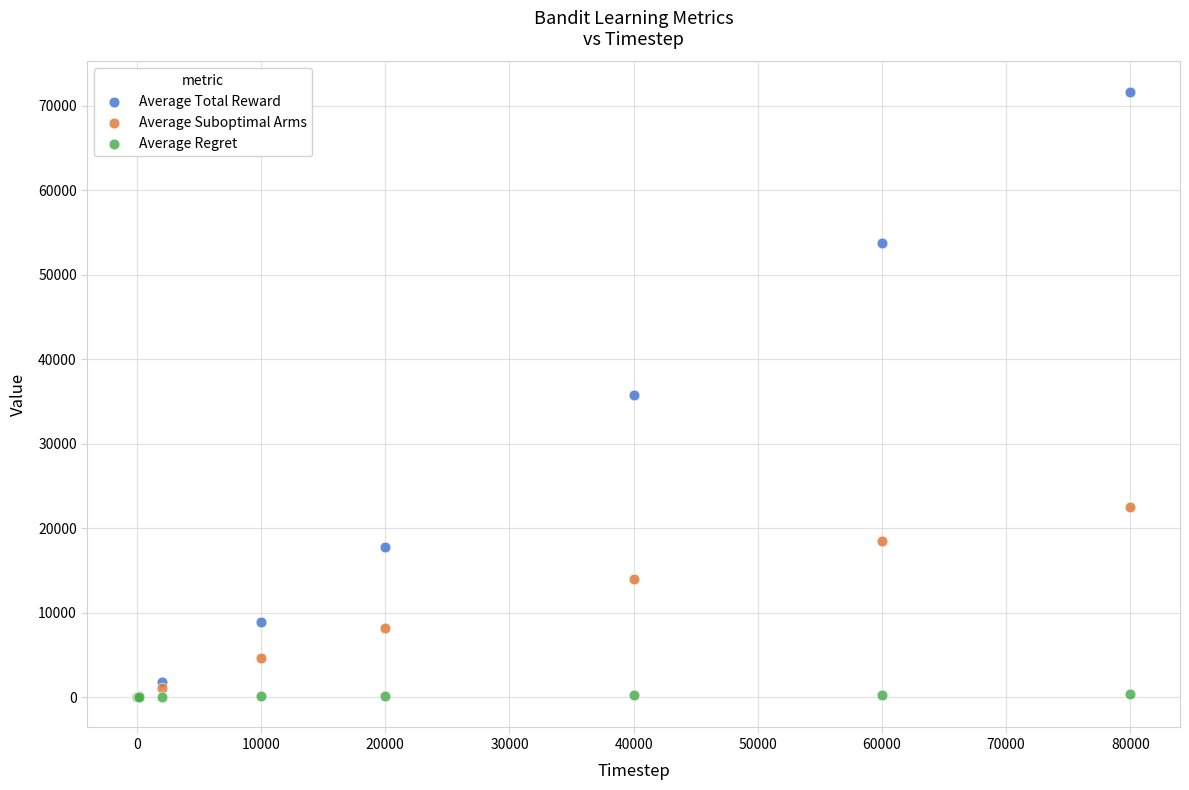

What are all the series names shown in the legend?

Average Total Reward, Average Suboptimal Arms, Average Regret